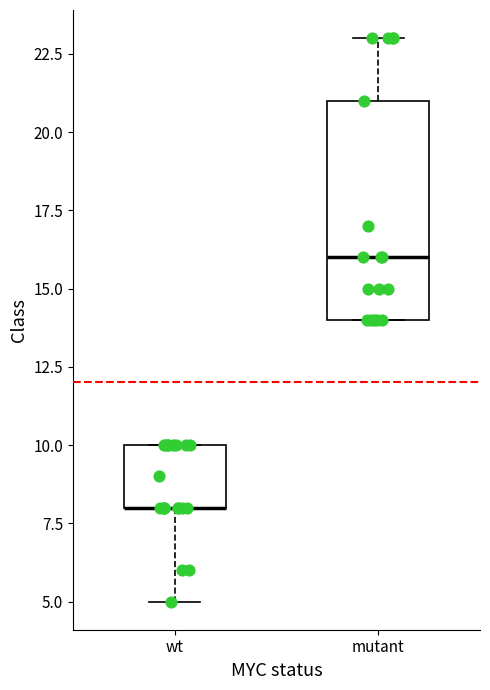

Comparing the boxes themselves (not the whiskers), which one is the tallest?

mutant